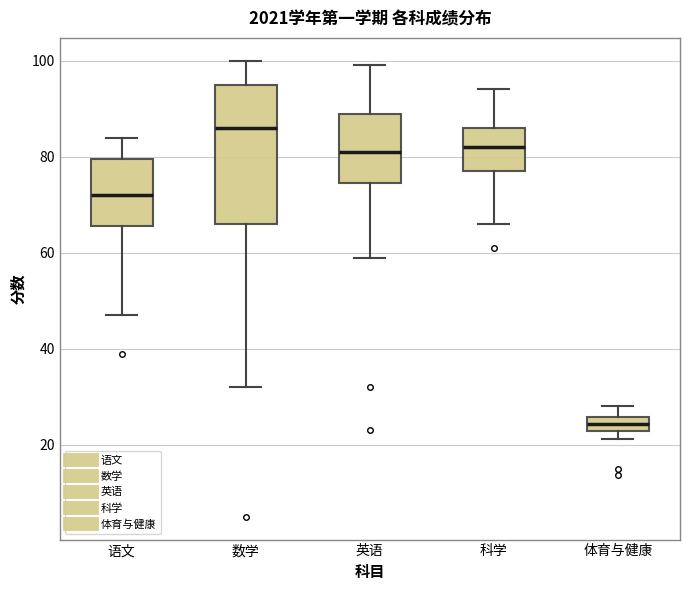

Where is the lower edge of the box for 数学 on the y-axis? The values are not printed on the chart, so give them approximately, as read against the axis.

66